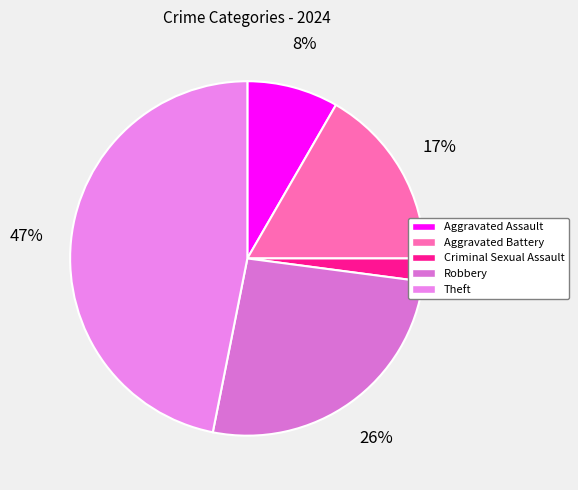

What portion of the pie excludes Robbery?

74.0%